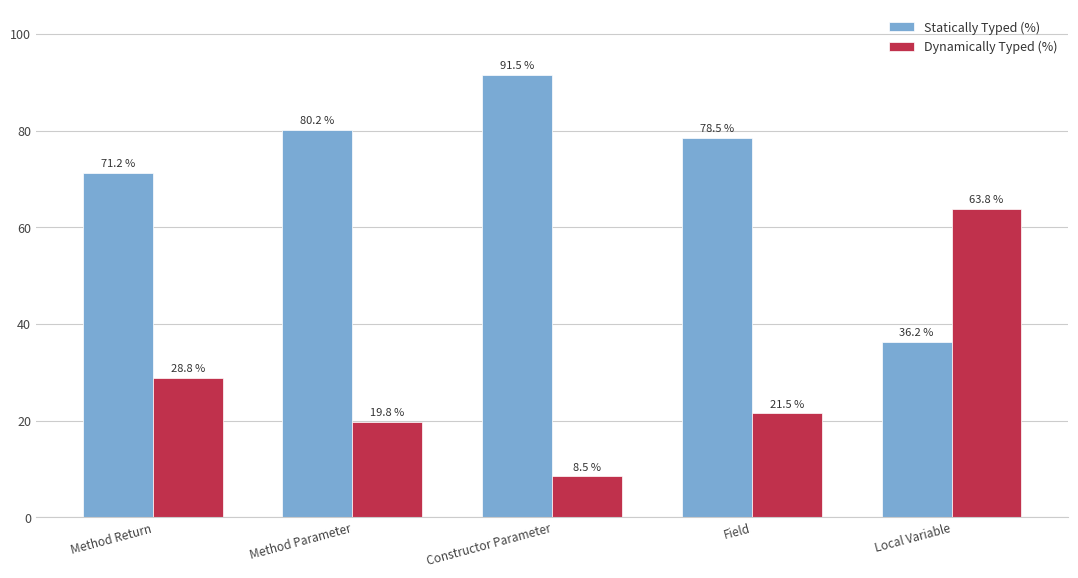

What is the maximum value for Dynamically Typed (%)?

63.8